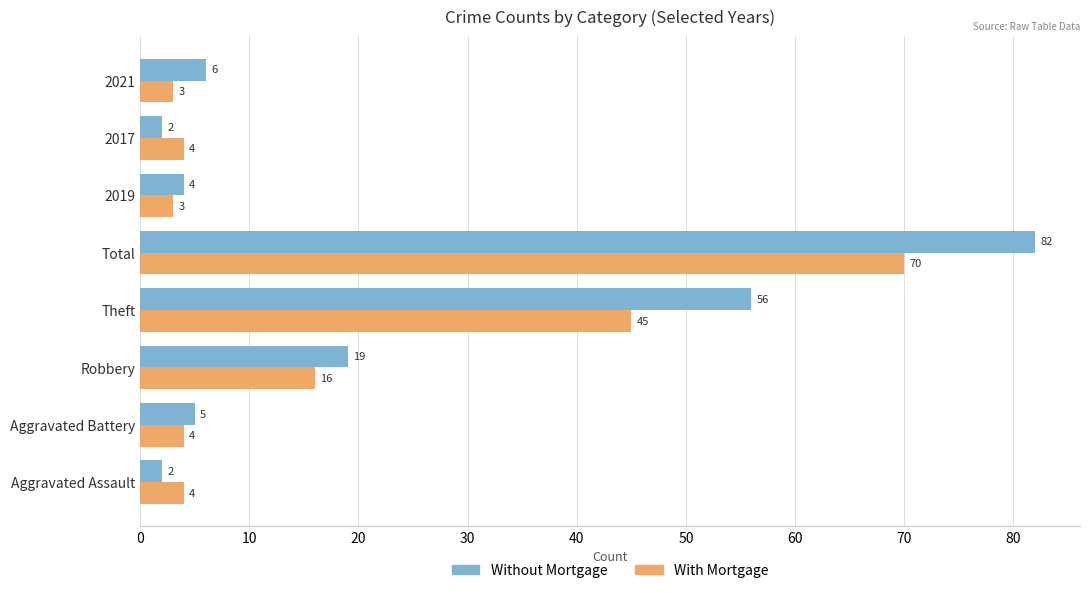

Is it true that Without Mortgage equals 6 at 2021?

True